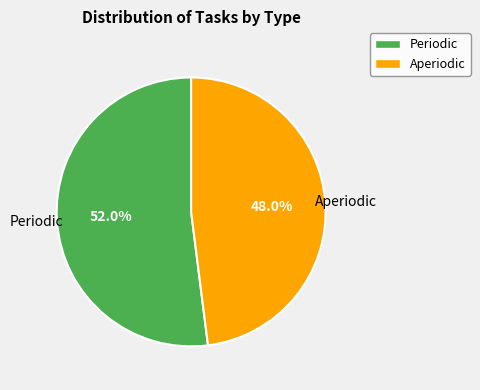

Approximately how many times larger is the value at Periodic compared to Aperiodic?

1.1